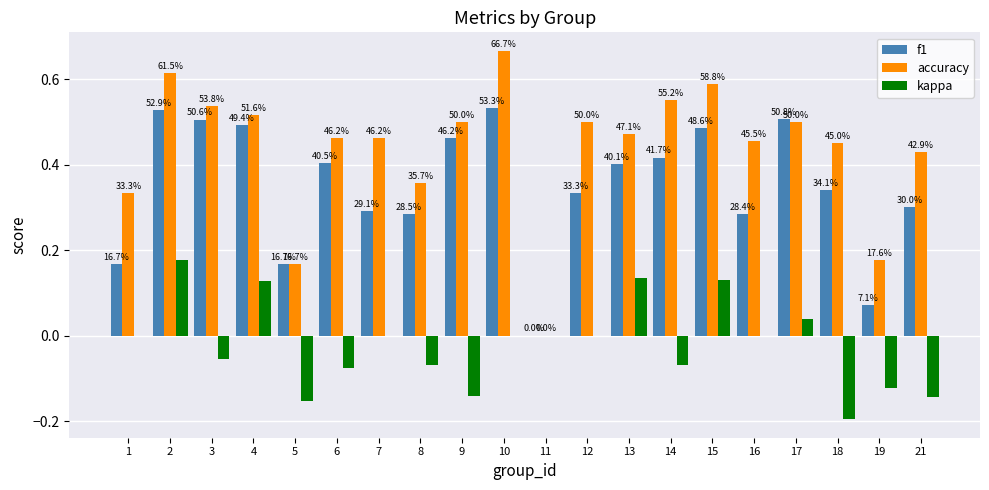

What is the sum of all accuracy values?

8.7